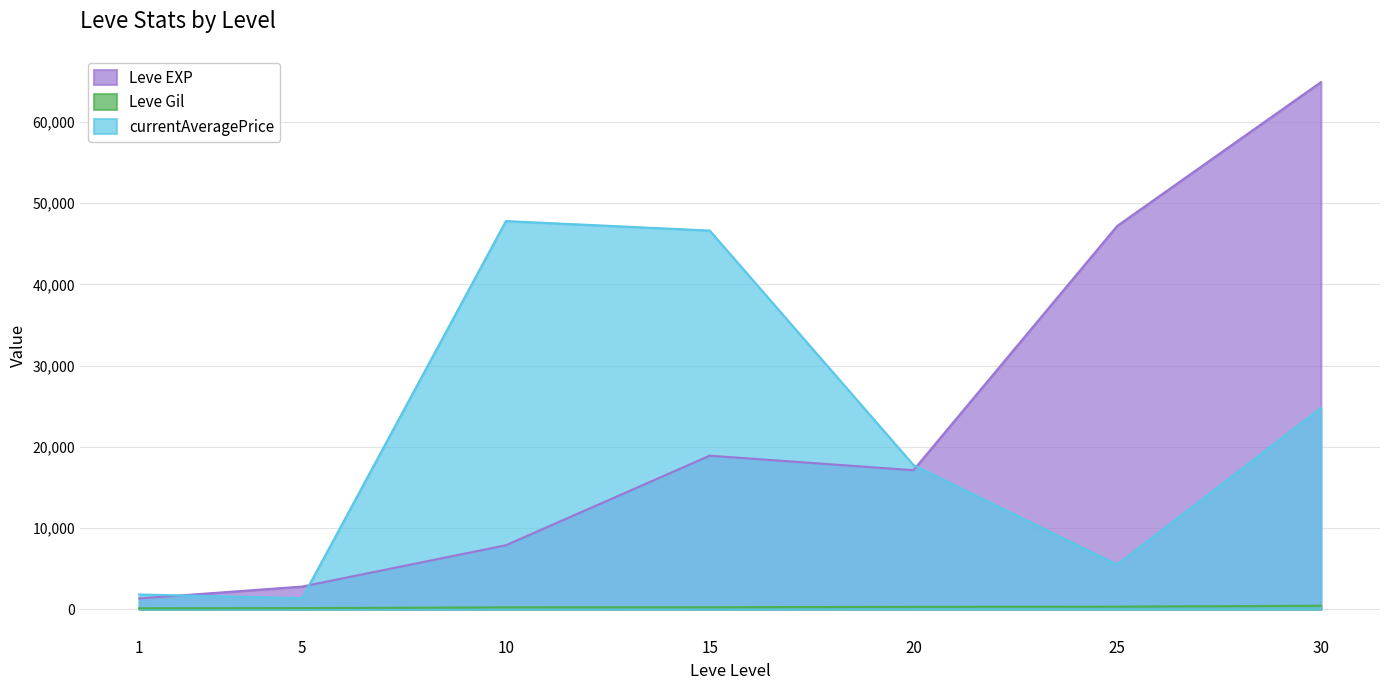

The value of currentAveragePrice at 25 is 3468. True or false?

False